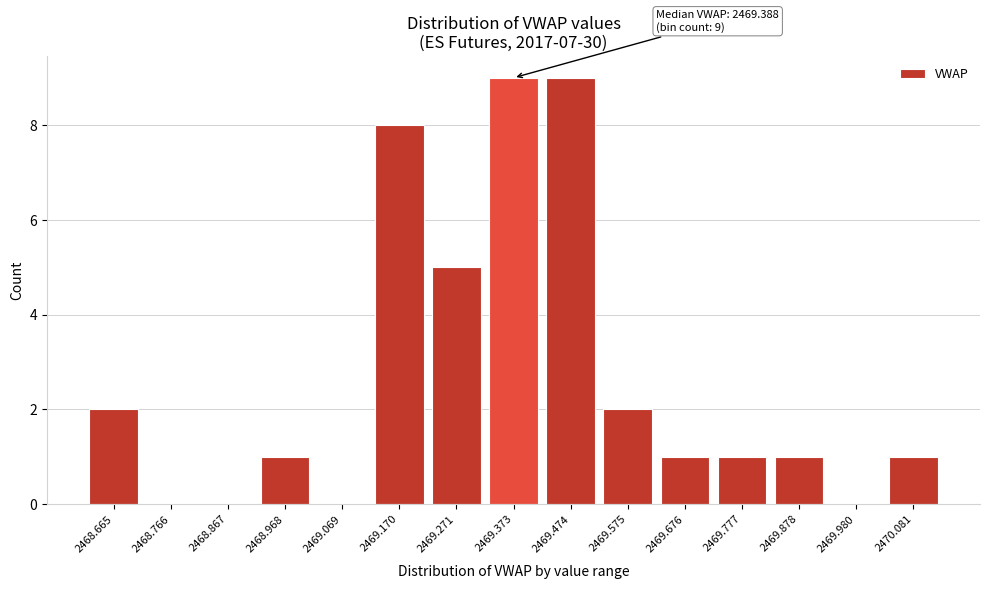

Reading left to right, what are all the values shown in this chart?

2468.665=2	2468.766=0	2468.867=0	2468.968=1	2469.069=0	2469.170=8	2469.271=5	2469.373=9	2469.474=9	2469.575=2	2469.676=1	2469.777=1	2469.878=1	2469.980=0	2470.081=1